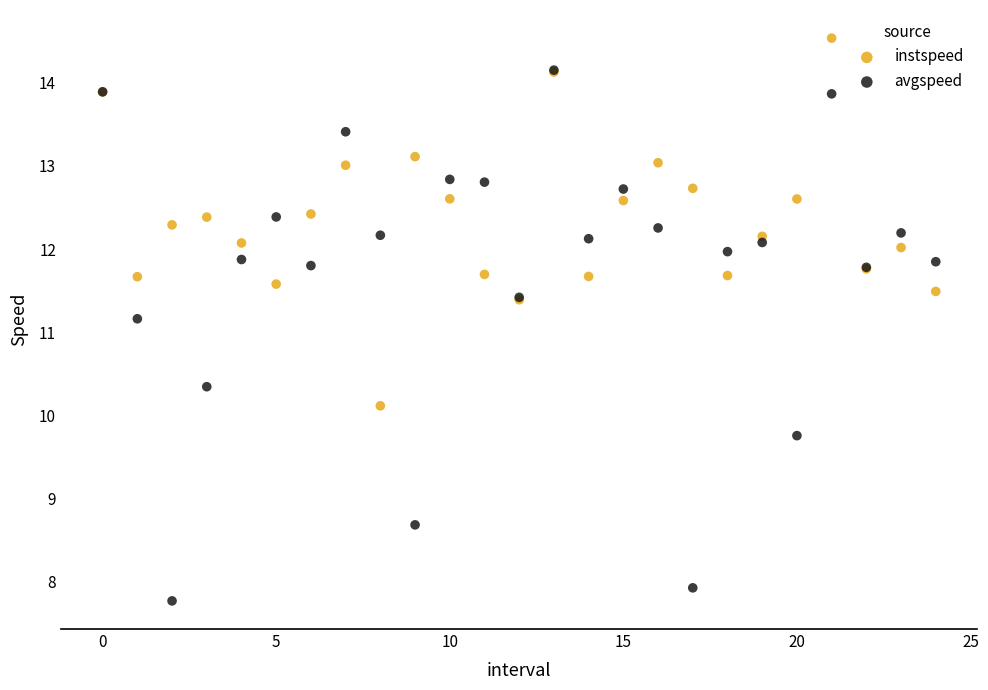

In the avgspeed series, what Y value is closest to 10?

9.8